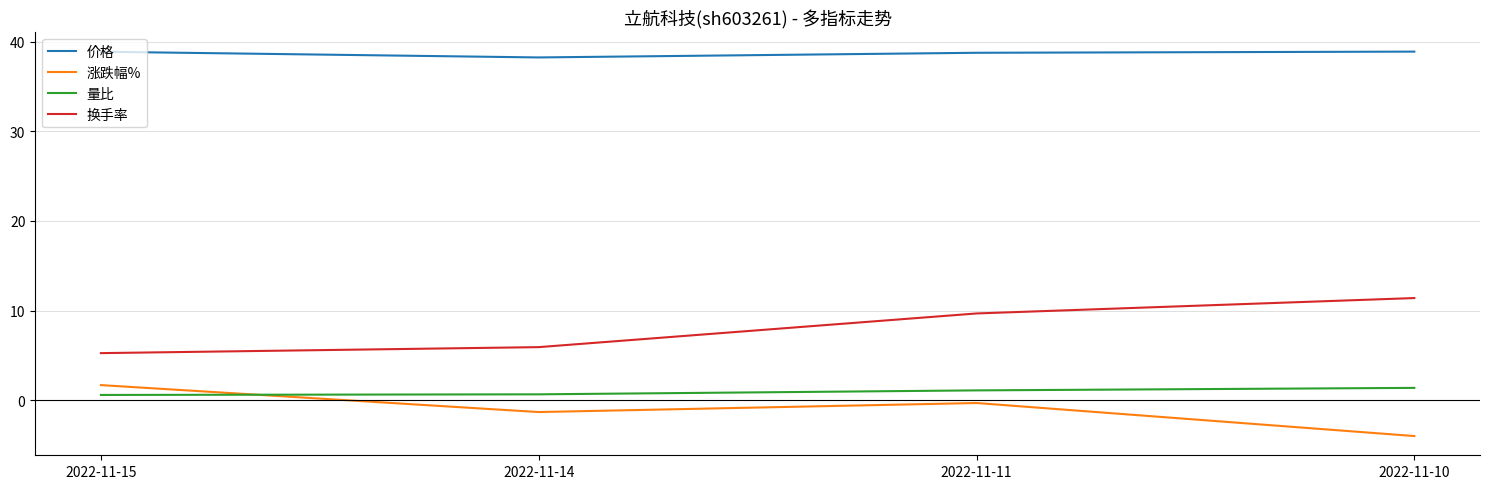

At which label does 价格 reach its minimum?

2022-11-14